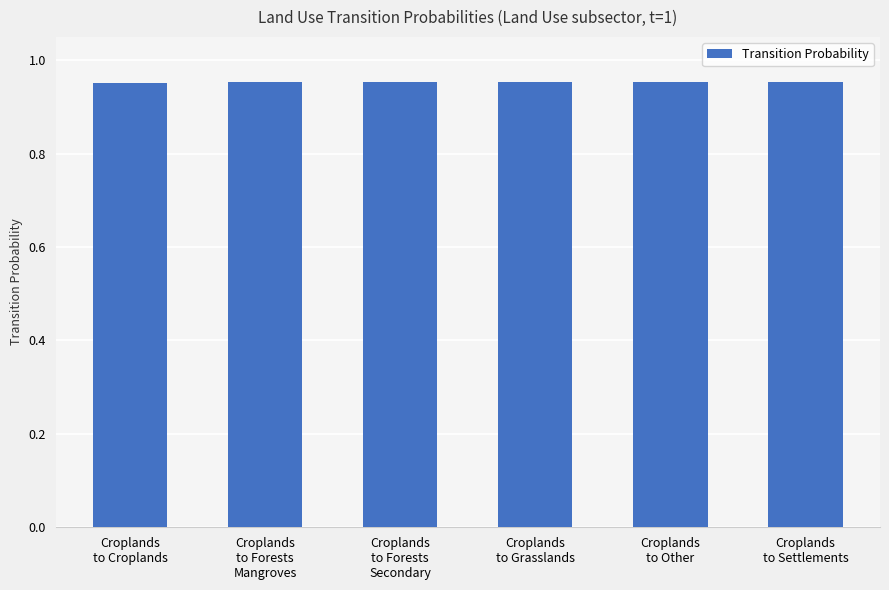

What is the sum of the values at Croplands
to Settlements and Croplands
to Other?

1.9